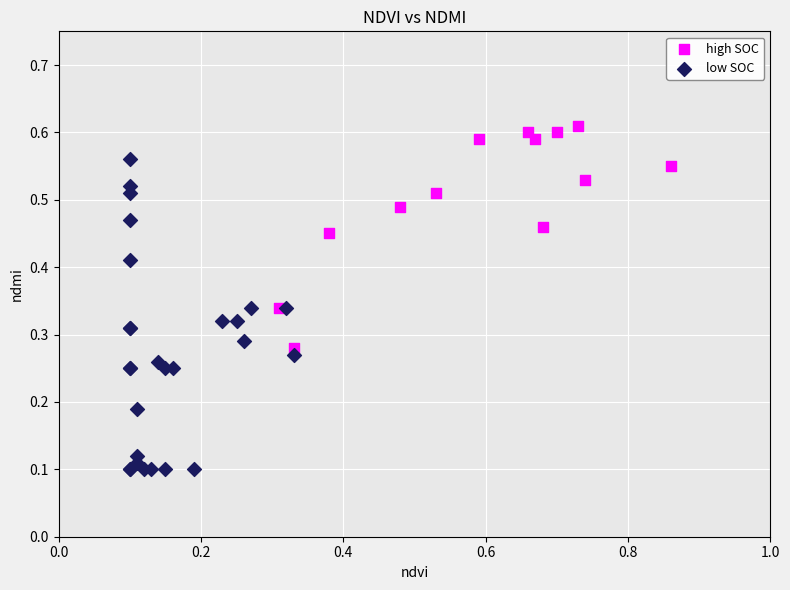

Which series reaches the minimum Y coordinate?

low SOC